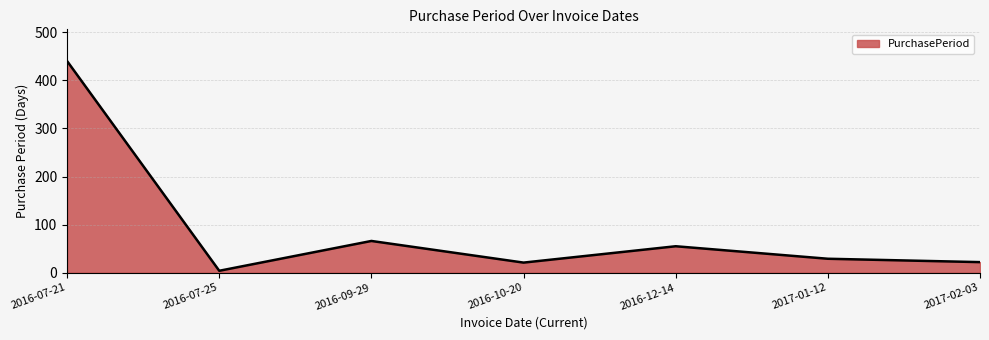

What is the difference between the second highest and second lowest values?

45